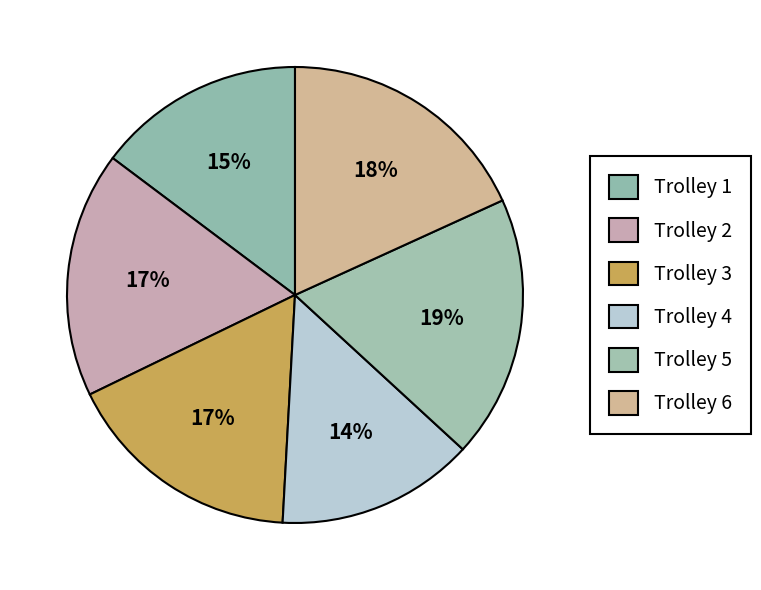

How many segments does this pie chart have?

6